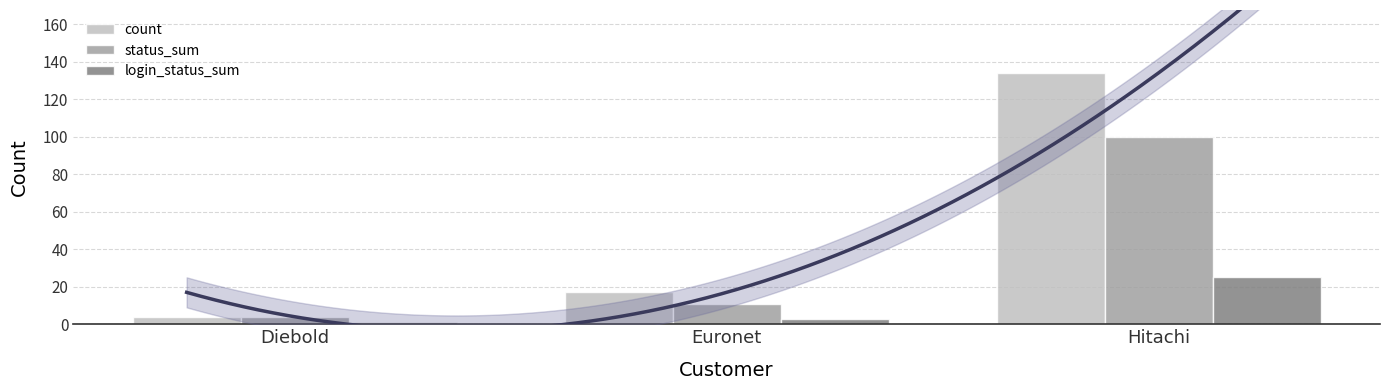

What is the highest value of the count series?

134